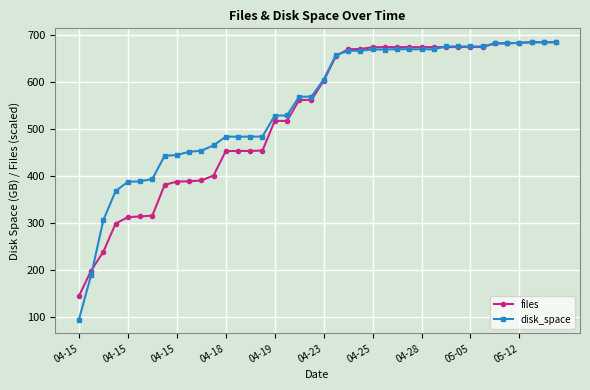

What is the value of the disk_space point at the 1st from the left?

95.0